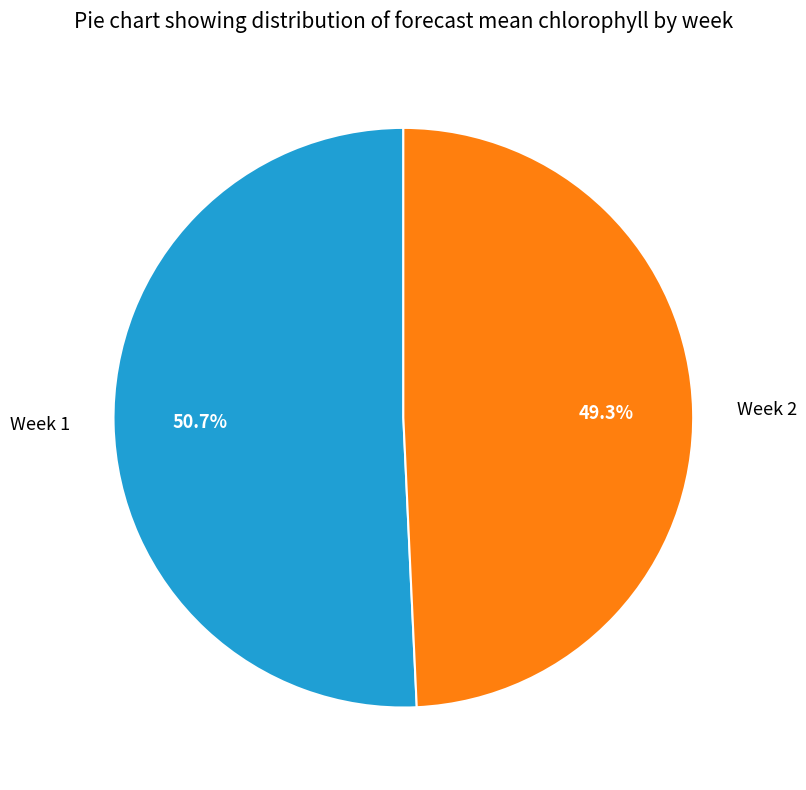

What is the total percentage of Week 1 and Week 2?

100.0%